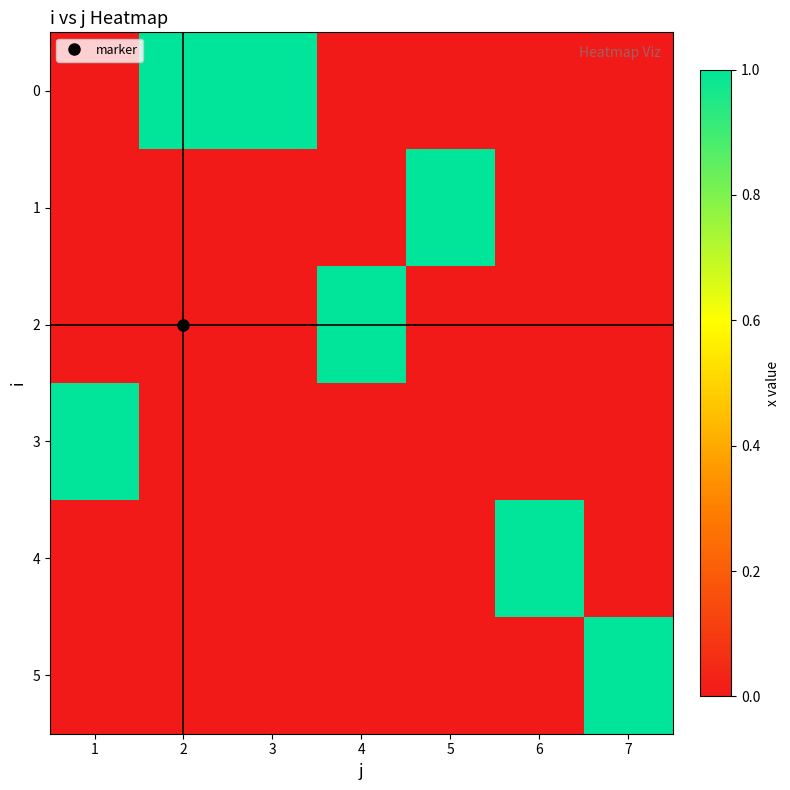

Between 1 and 7, which series saw the biggest shift?

3